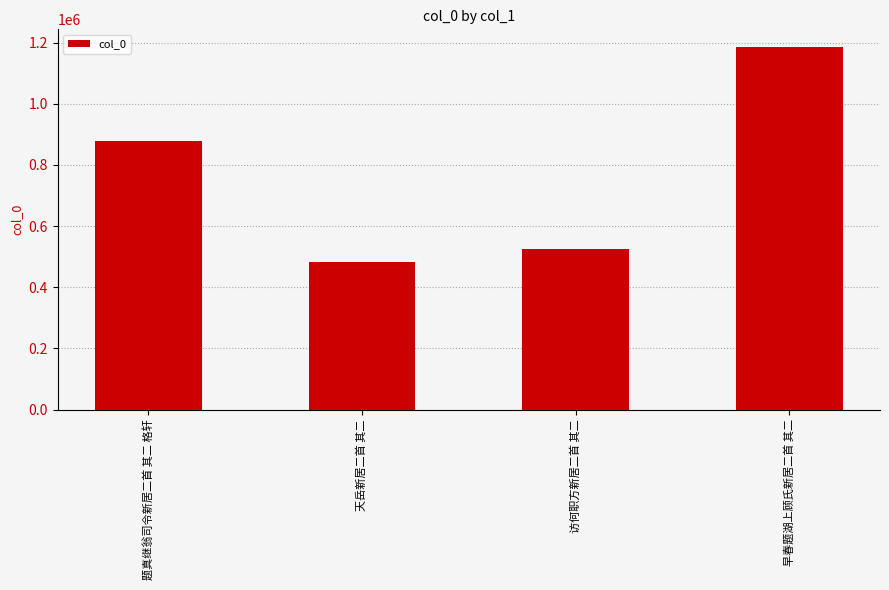

What is the label of the 2nd bar from the left?

天岳新居二首 其二